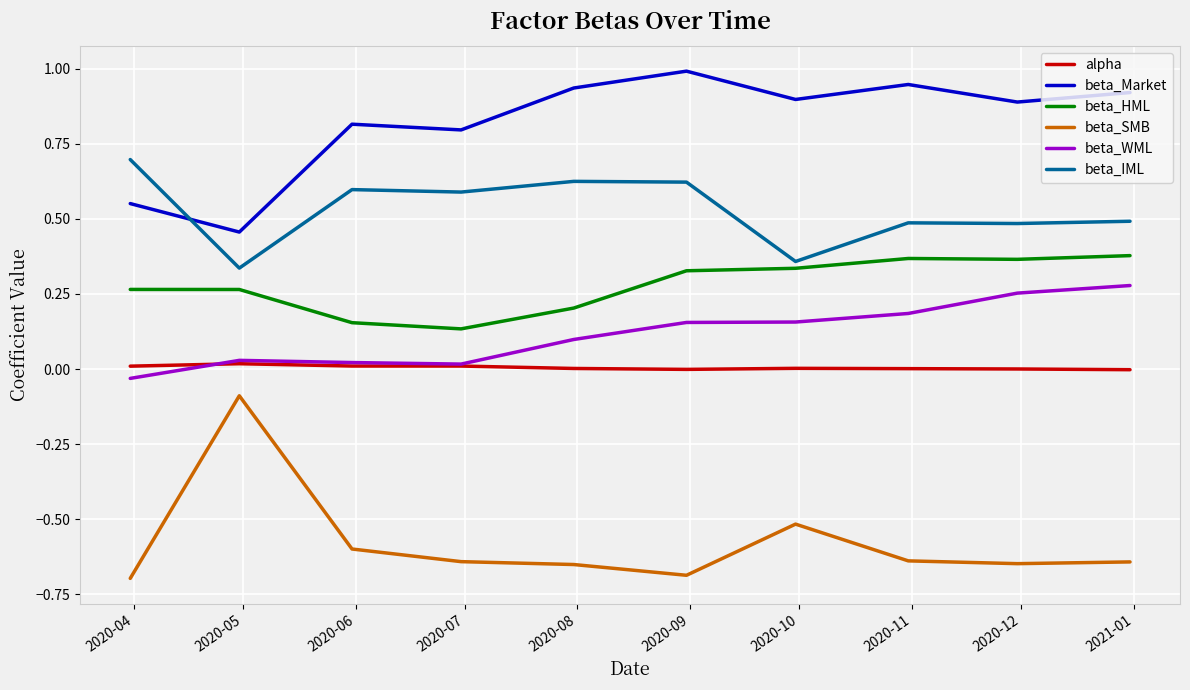

Which series has the largest total across all categories?

beta_Market